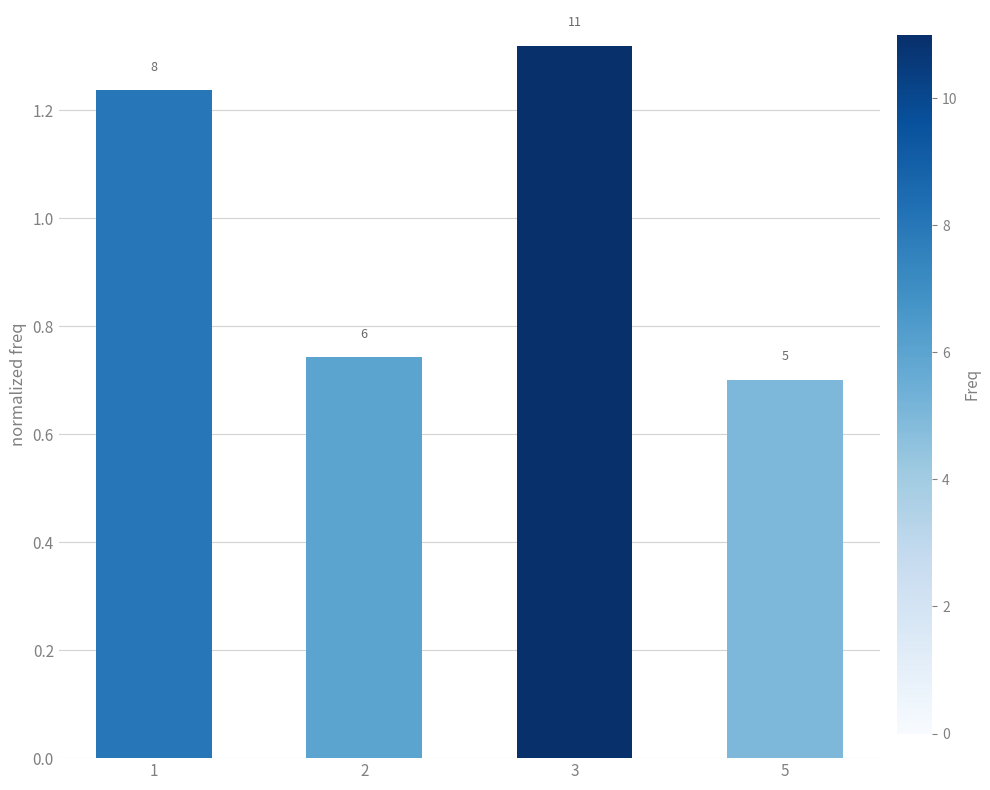

Does the chart contain any negative values?

No